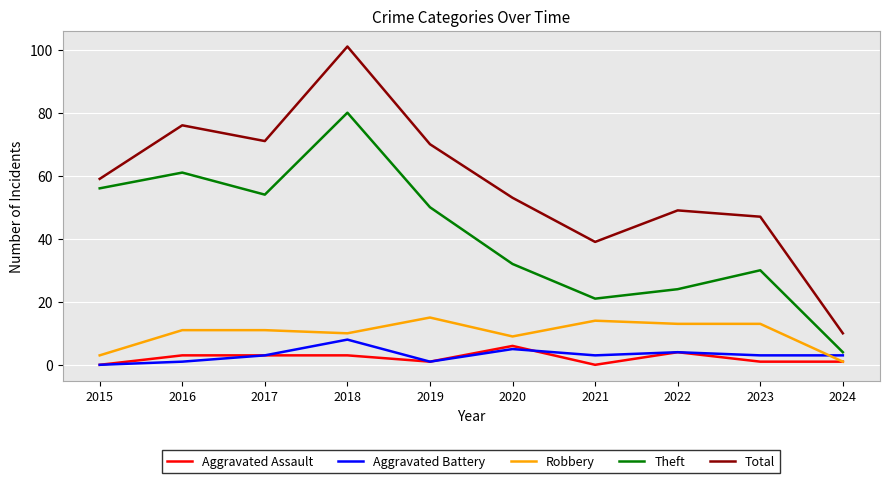

At which label is Total closest to 55?

2020